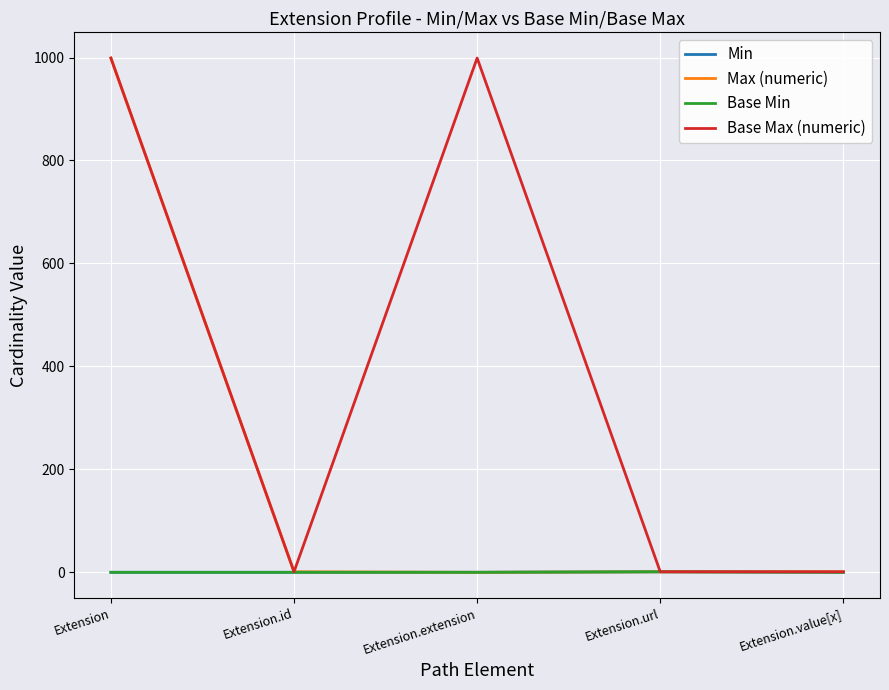

True or false: Max (numeric) and Min intersect in this chart.

False